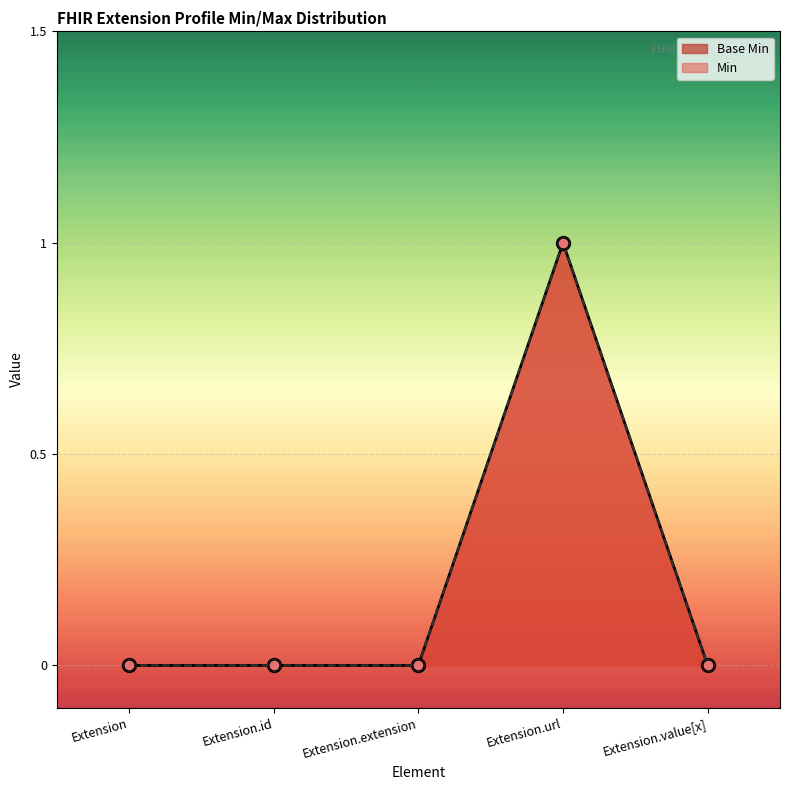

True or false: the data shows 0 at Extension.value[x].

True